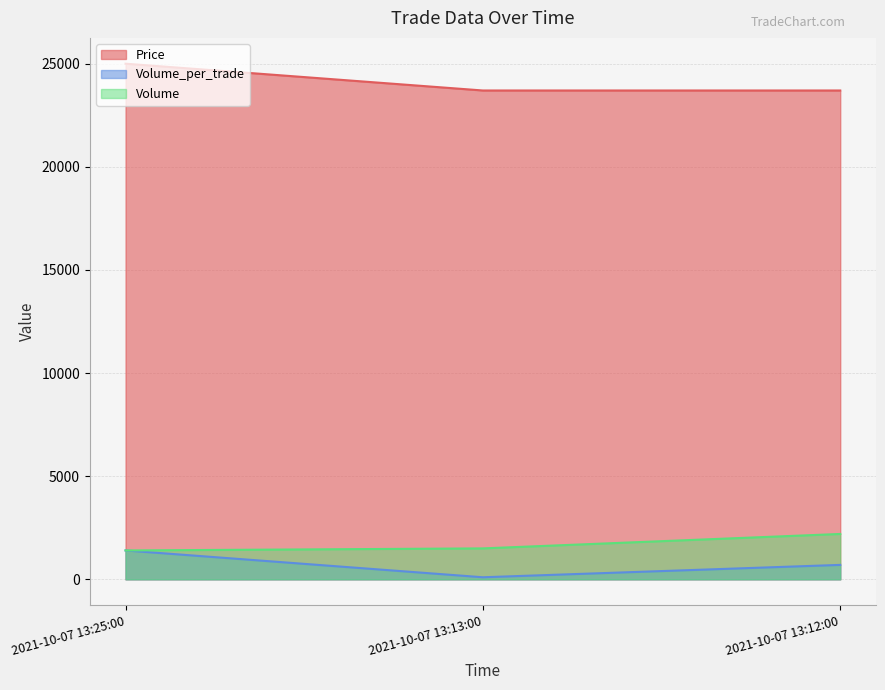

What is the label of the 2nd point from the left?

2021-10-07 13:13:00